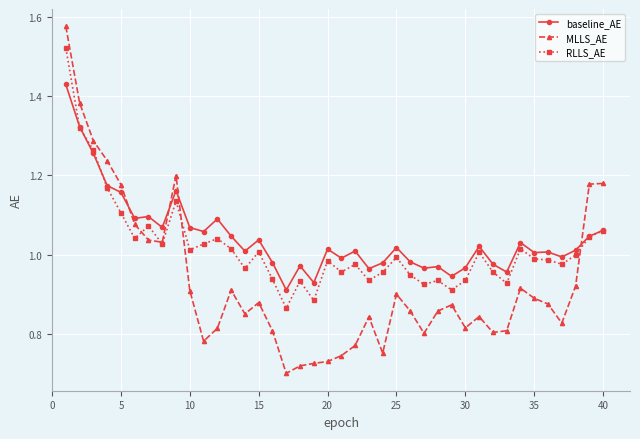

True or false: baseline_AE has more than 1 points higher than both neighbors.

True